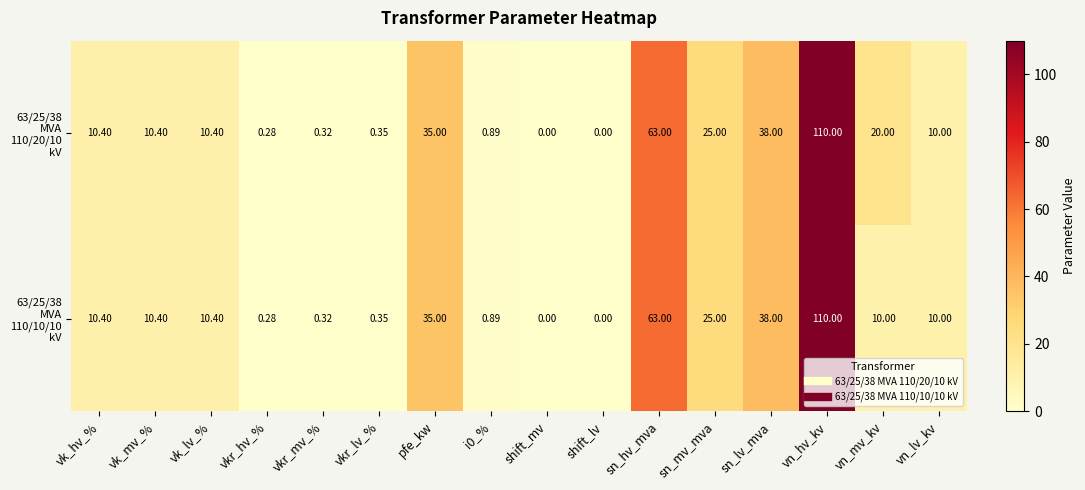

How many categories are shown in the chart?

16